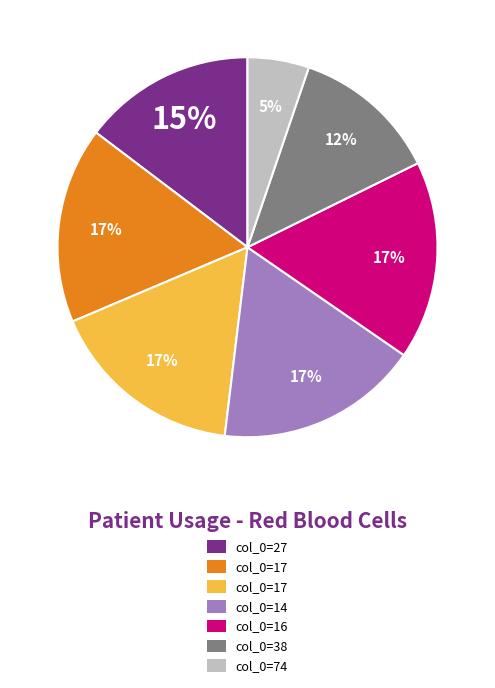

To the nearest percent, what is the average slice percentage?

14%